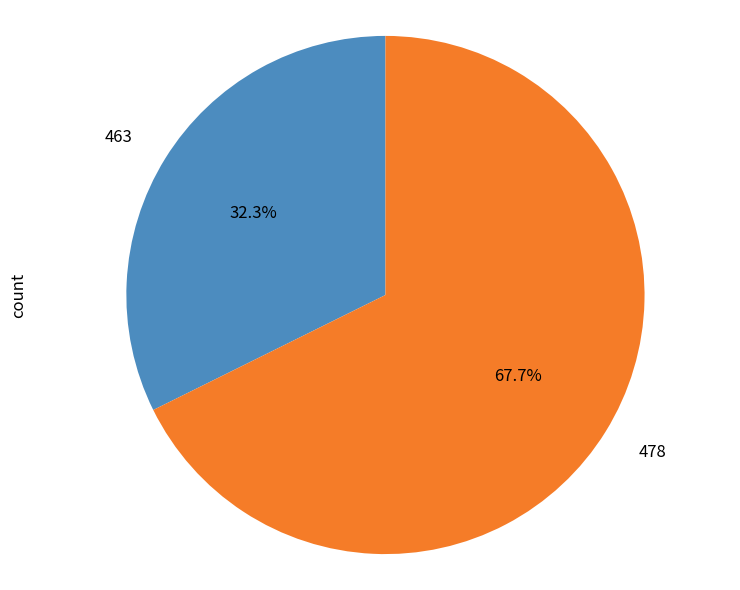

What is the ratio of the value at 463 to the value at 478?

0.5